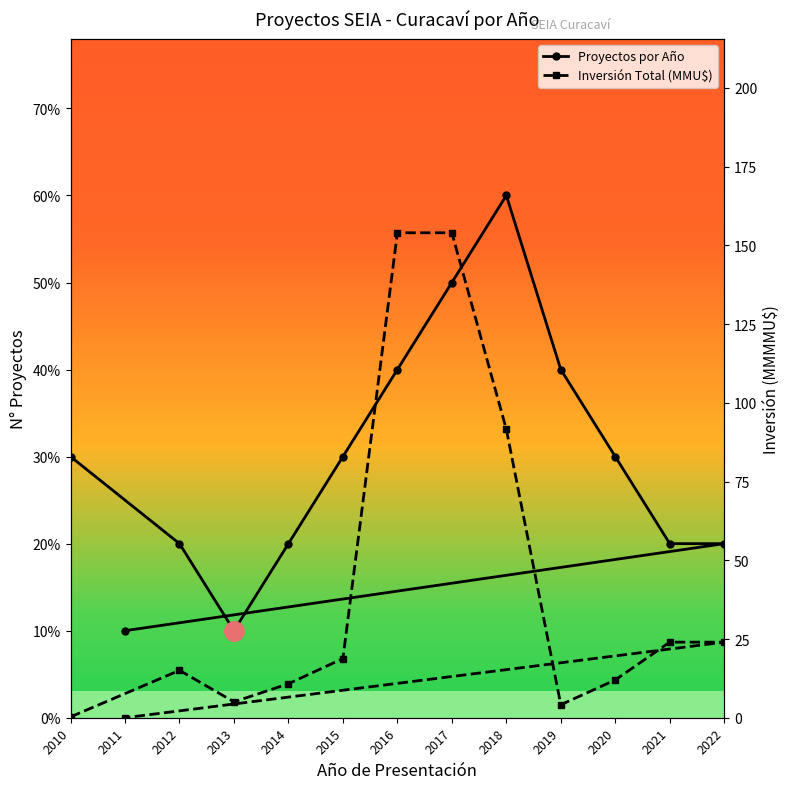

Rank the series by their maximum value, from highest to lowest.

Inversión Total (MMU$), Proyectos por Año